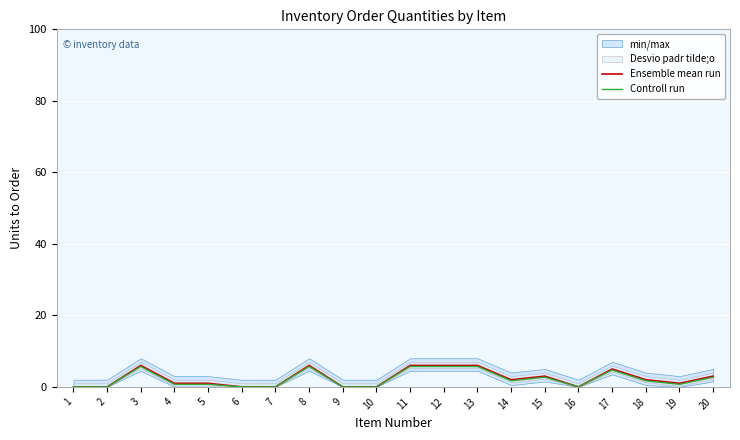

Reading right to left, extract all data points from this chart.

Ensemble mean run: 20=3.0	19=1.0	18=2.0	17=5.0	16=0.0	15=3.0	14=2.0	13=6.0	12=6.0	11=6.0	10=0.0	9=0.0	8=6.0	7=0.0	6=0.0	5=1.0	4=1.0	3=6.0	2=0.0	1=0.0
Controll run: 20=2.7	19=0.7	18=1.7	17=4.7	16=0.0	15=2.7	14=1.7	13=5.7	12=5.7	11=5.7	10=0.0	9=0.0	8=5.7	7=0.0	6=0.0	5=0.7	4=0.7	3=5.7	2=0.0	1=0.0